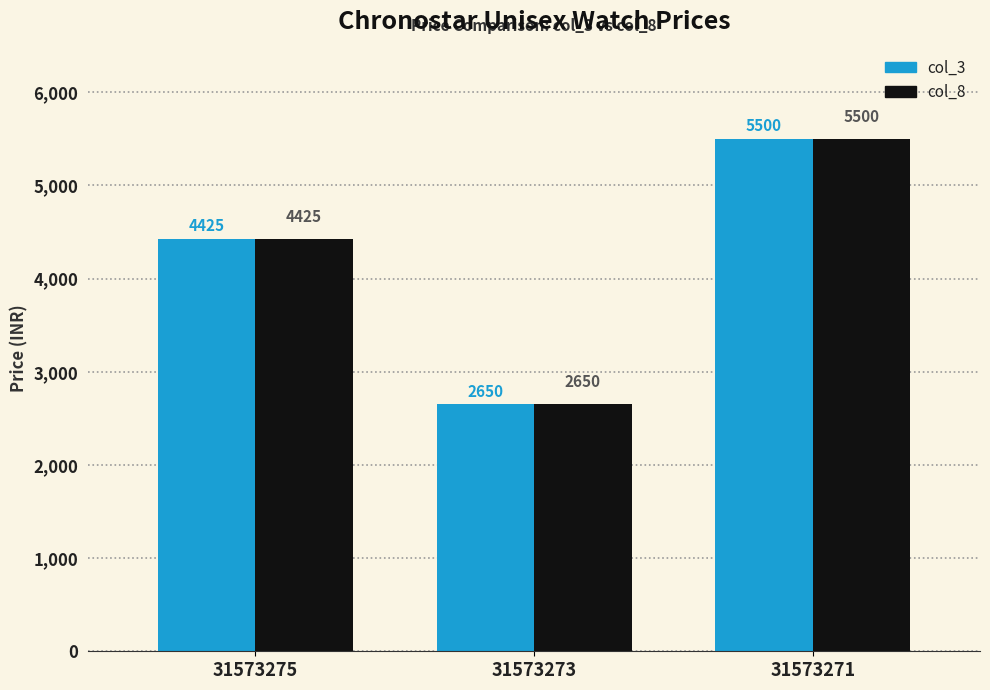

What is the value of the col_3 bar at the 3rd from the left?

5500